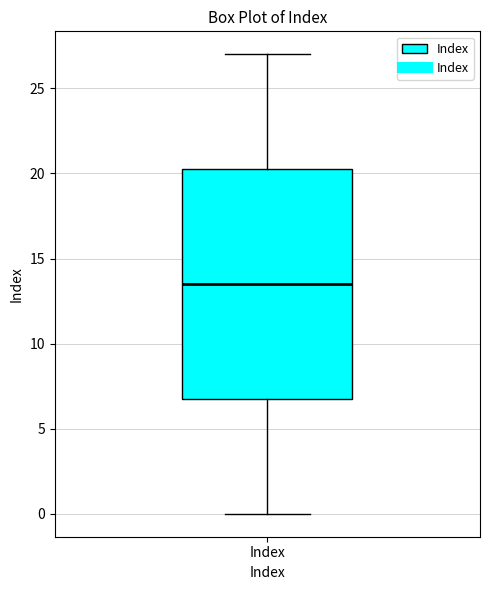

Where does the upper whisker of the box for Index end on the y-axis? The values are not printed on the chart, so give them approximately, as read against the axis.

27.0